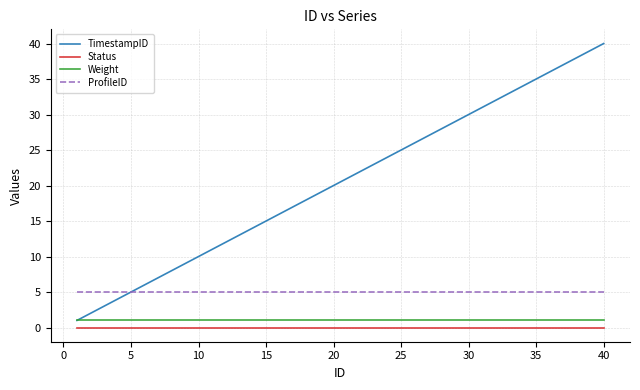

How many lines are shown in the chart?

4